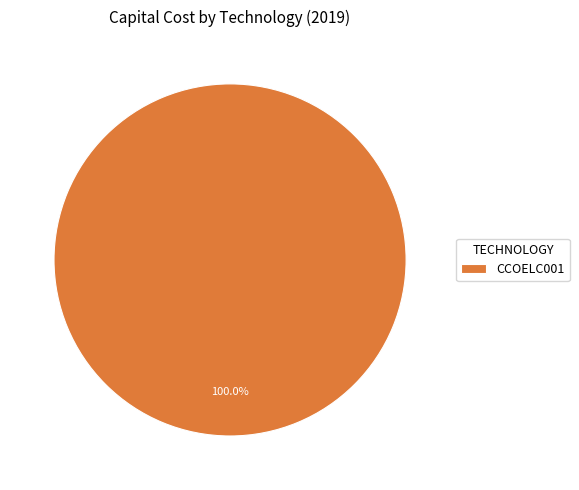

Does CCOELC001 represent more than half of the total?

Yes